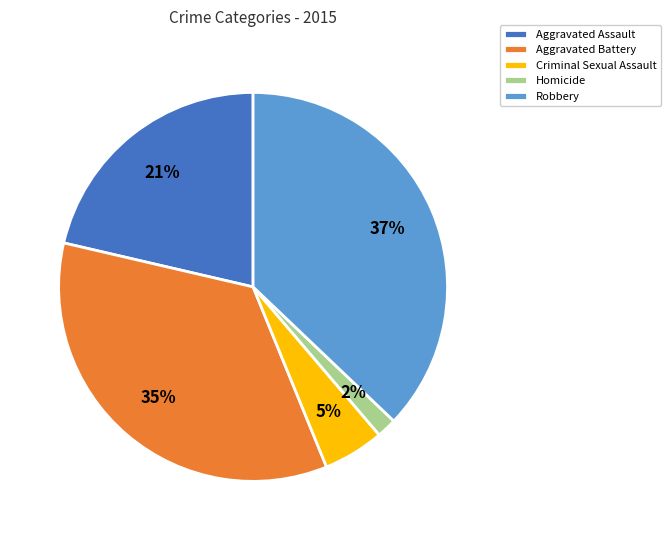

Is it true that Aggravated Battery is 35% of the pie?

True